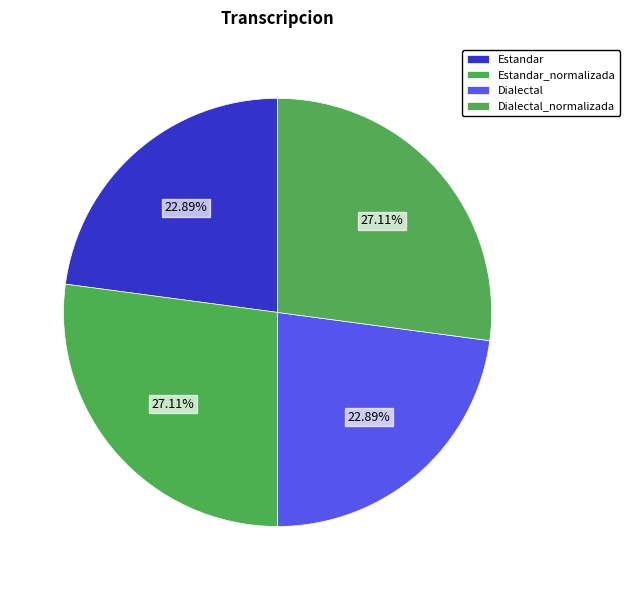

How many slices are in this pie chart?

4